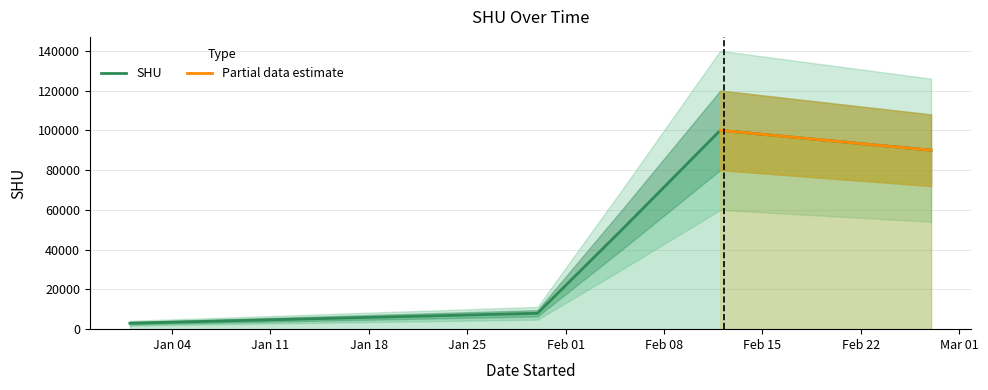

The value at 2021-01-01 is 4680. True or false?

False